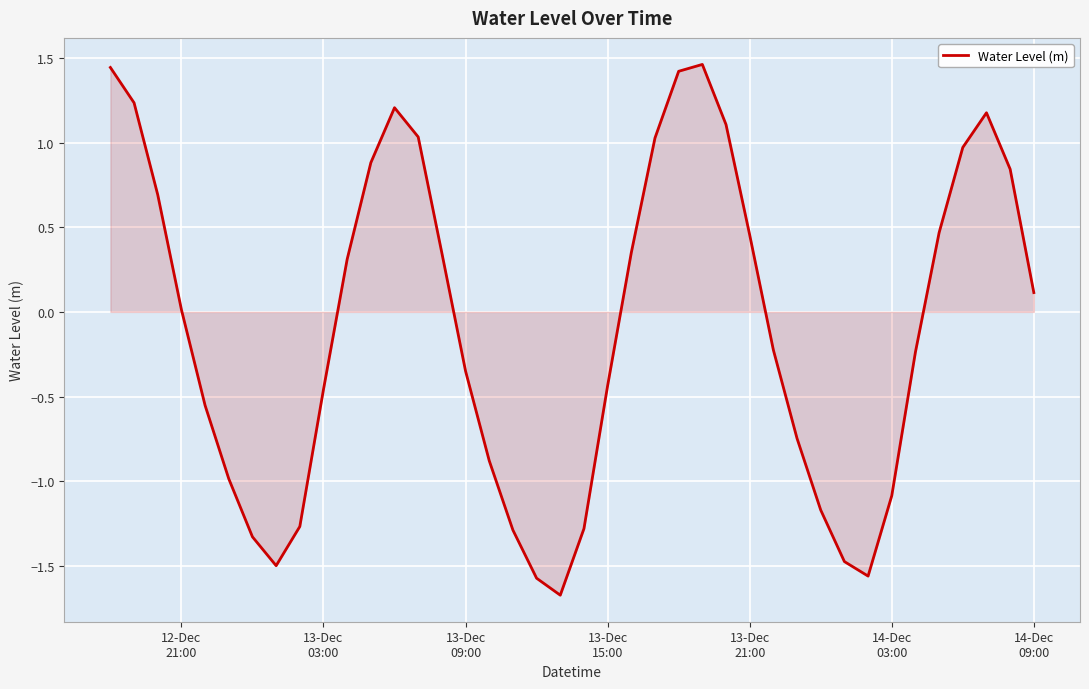

Does the chart display data point markers on the line(s)?

No